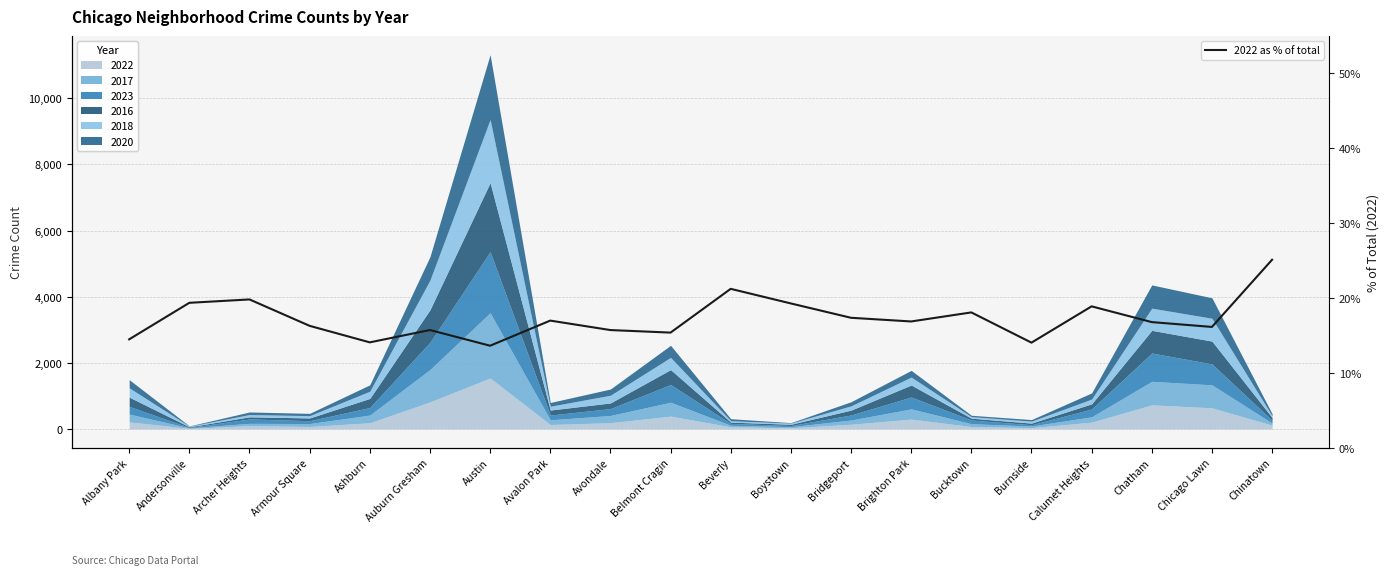

How many values are below 16?

7